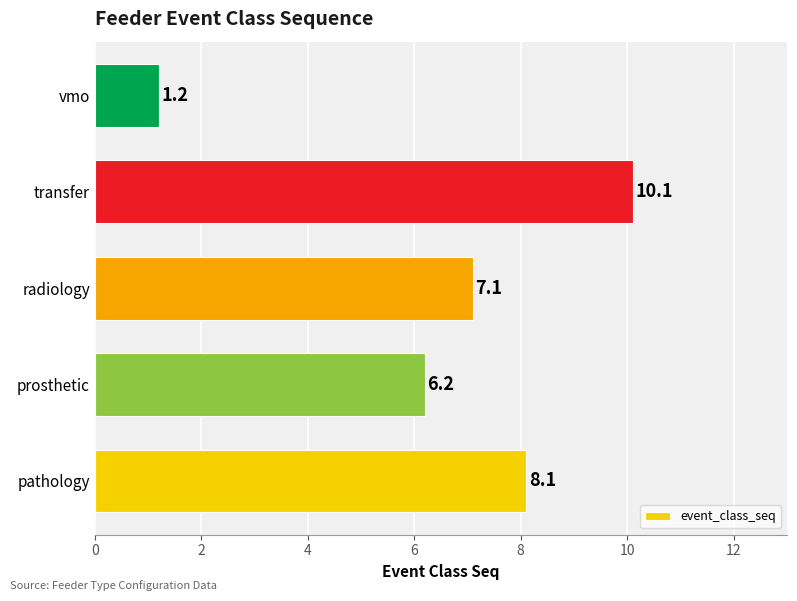

What is the average value?

6.5